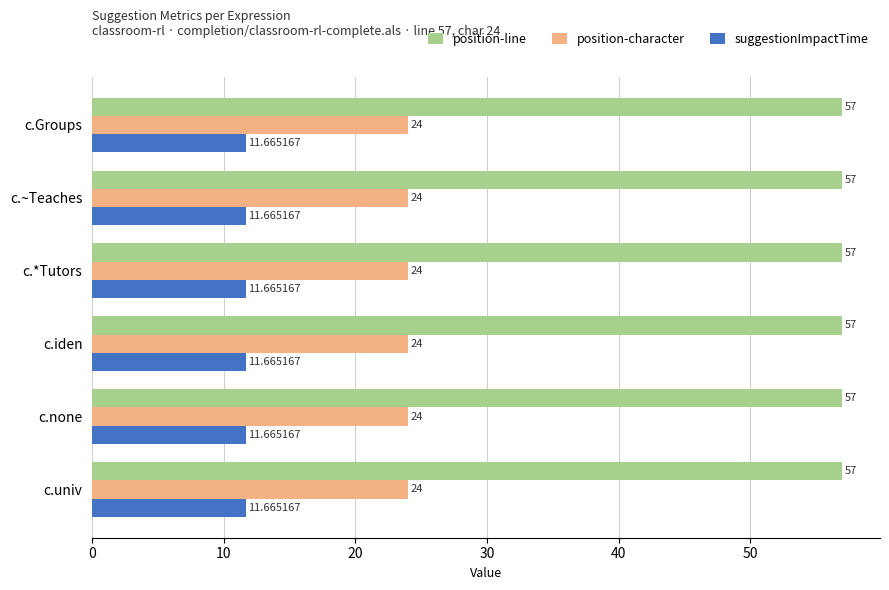

Rank the series by their average value, from lowest to highest.

suggestionImpactTime, position-character, position-line